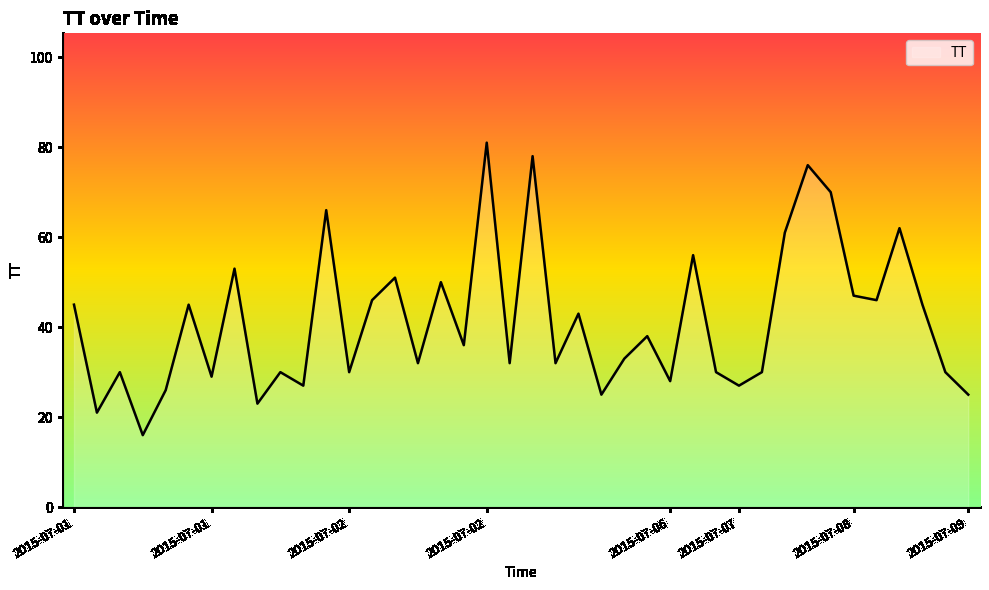

What is the greatest value displayed?

81